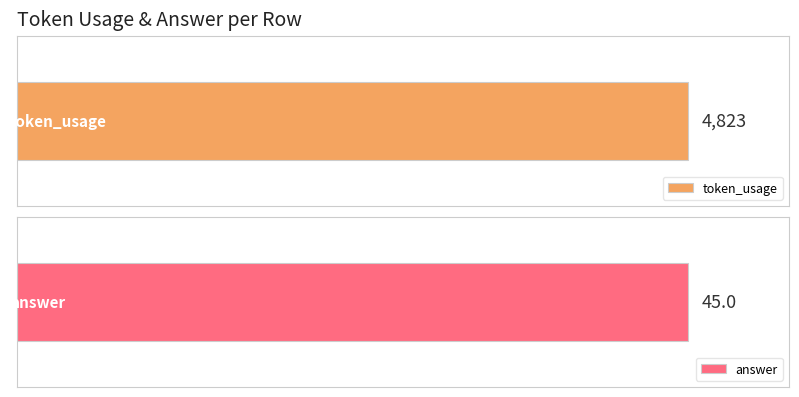

Does the chart contain stacked bars?

No